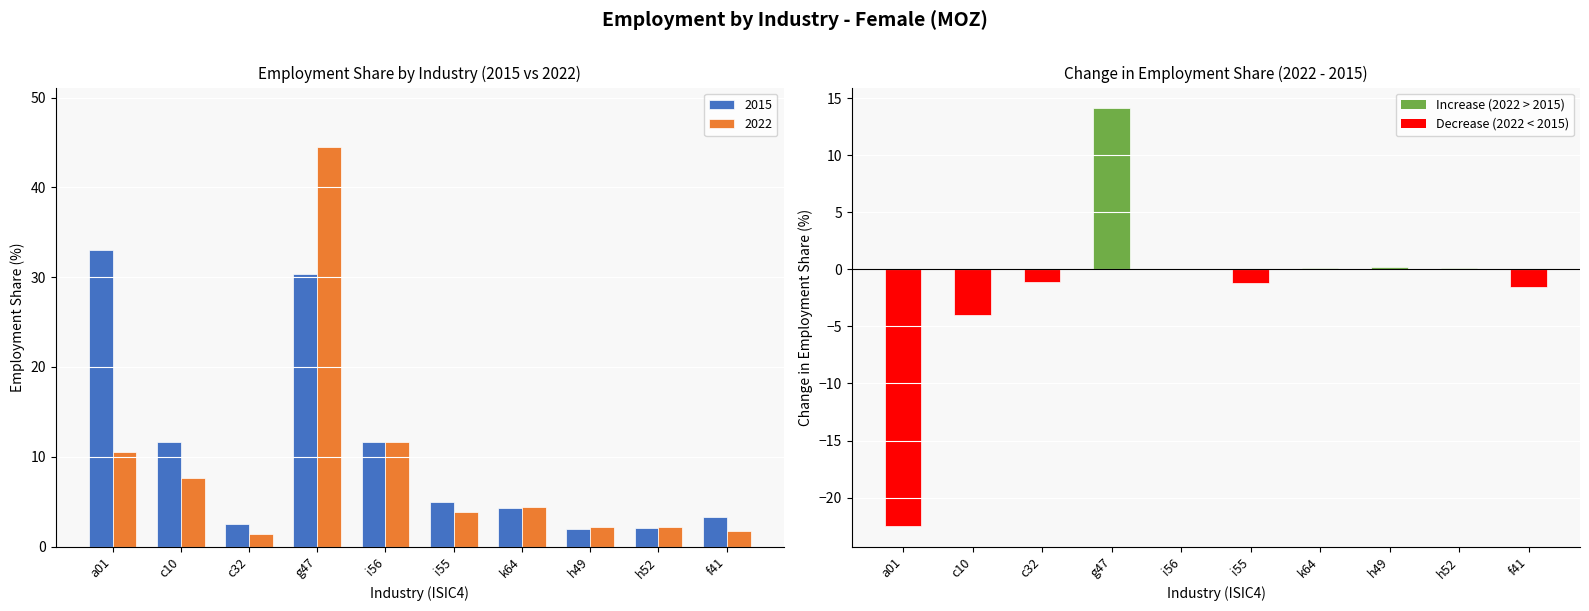

Between i56 and c10, which is larger?

i56